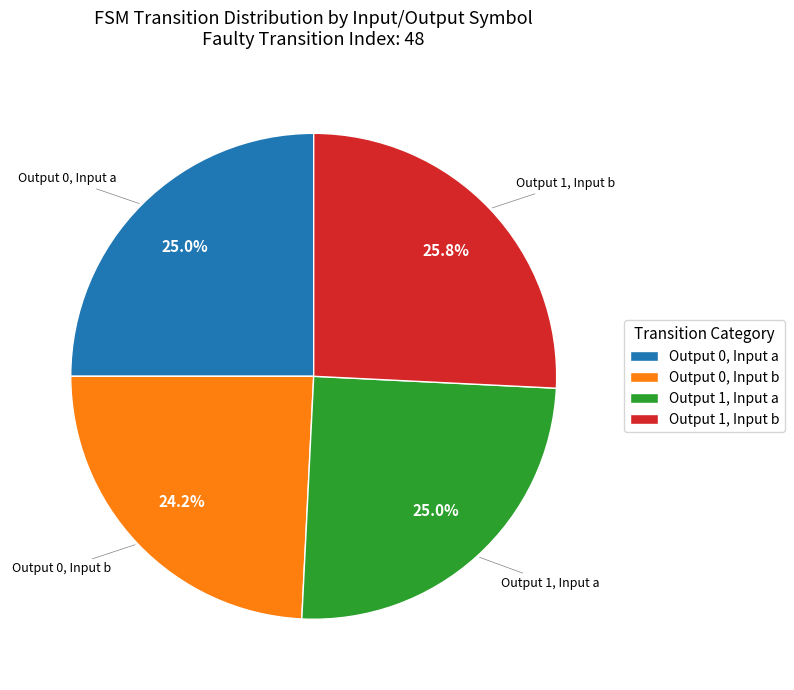

Combined, what portion of the pie is Output 1, Input b and Output 1, Input a?

50.8%